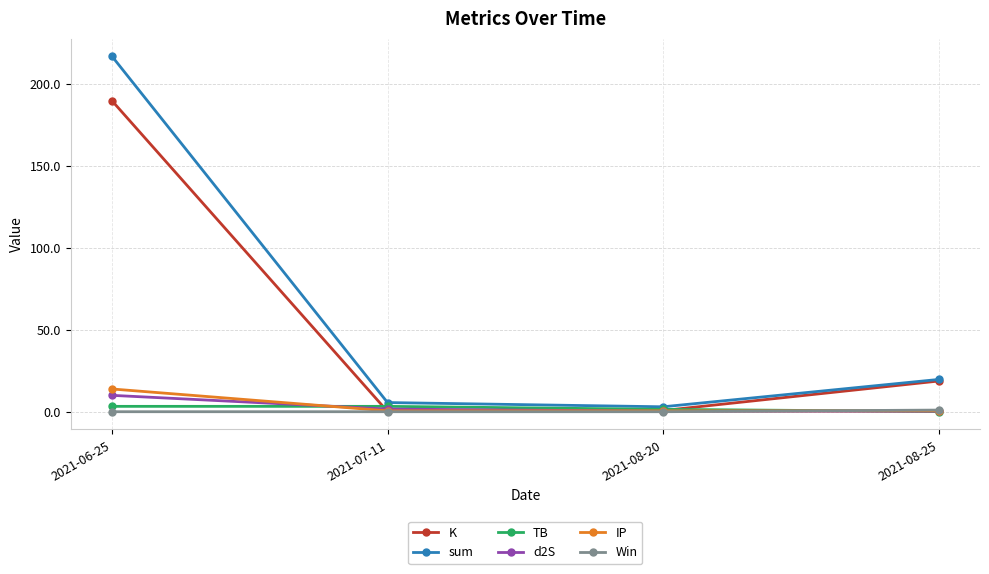

What is the label of the 1st point from the left?

2021-06-25